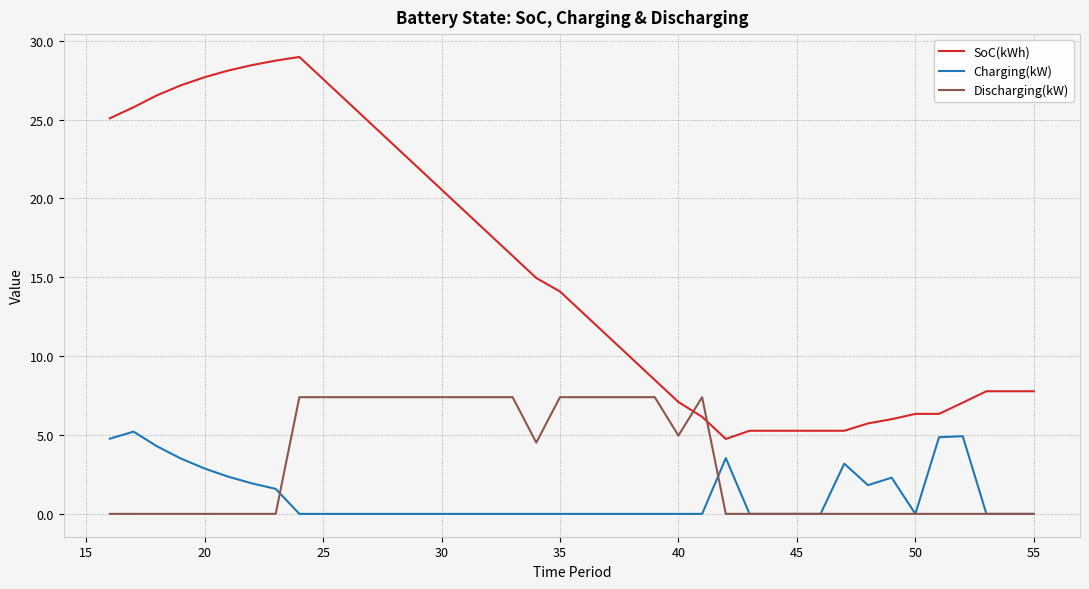

After their last crossing, which series has the higher values: Discharging(kW) or SoC(kWh)?

SoC(kWh)